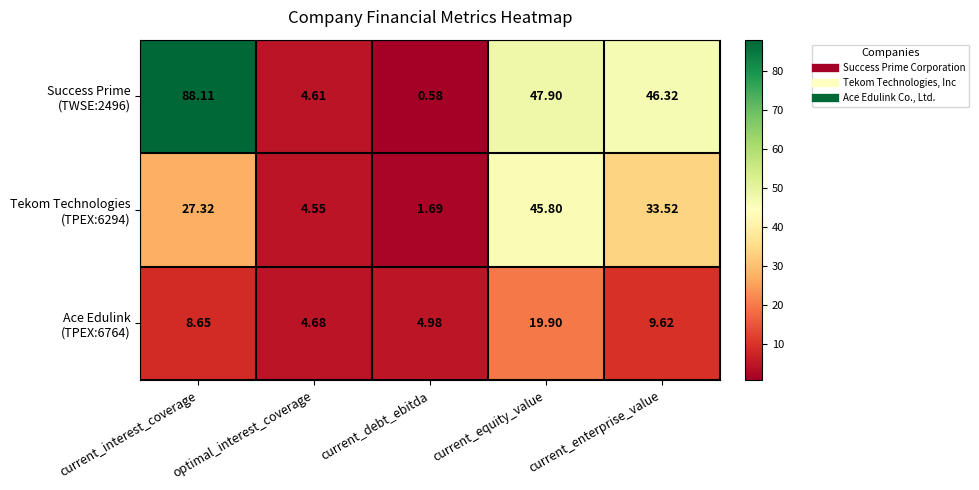

What is the difference between the highest and lowest values at current_debt_ebitda?

4.4